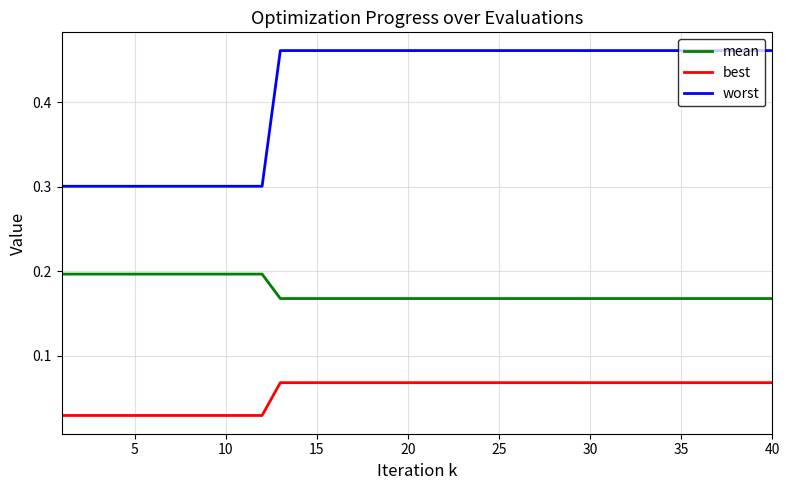

Which series has the largest total across all categories?

worst